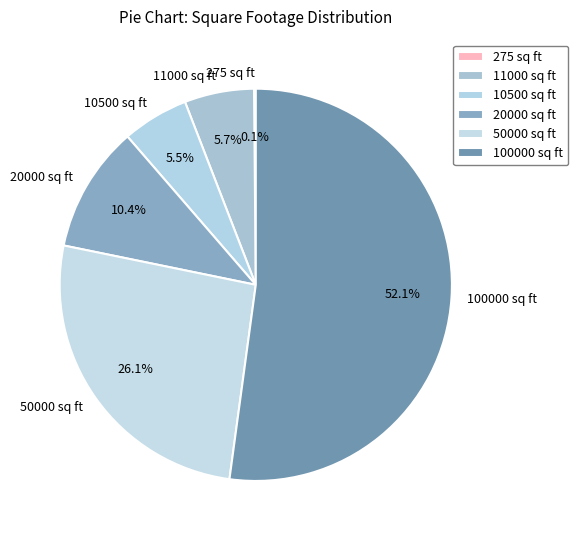

True or false: 20000 sq ft accounts for 10% of the total.

True